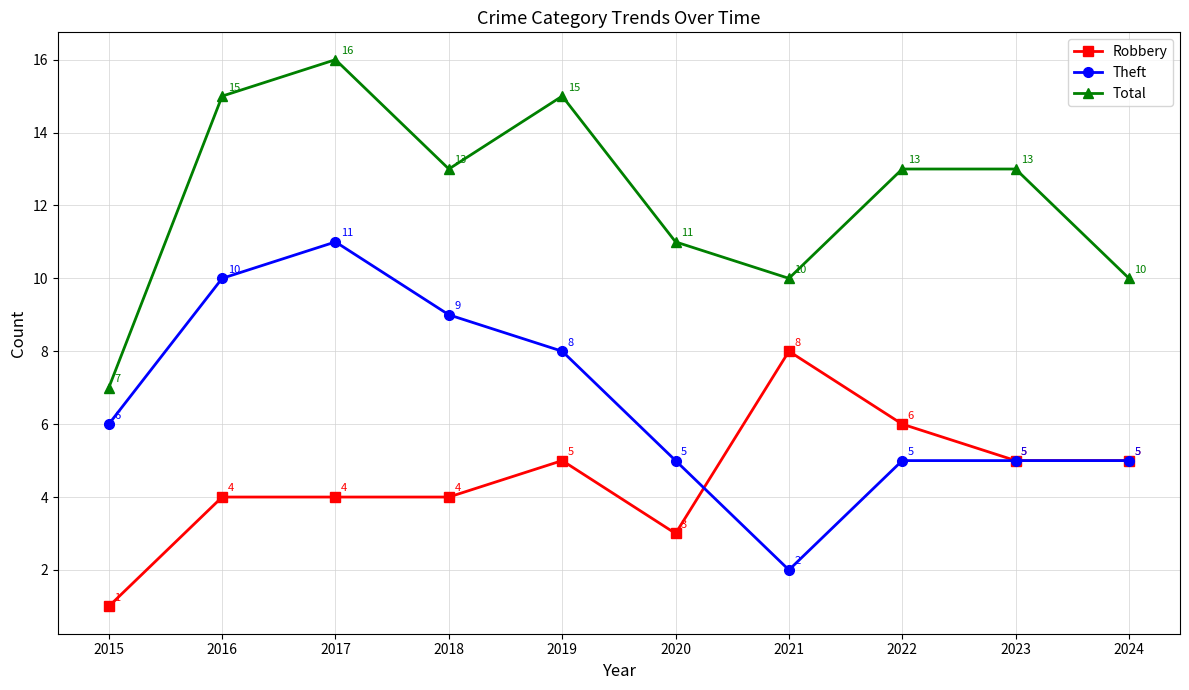

Rank the series at 2021 from lowest to highest value.

Theft, Robbery, Total